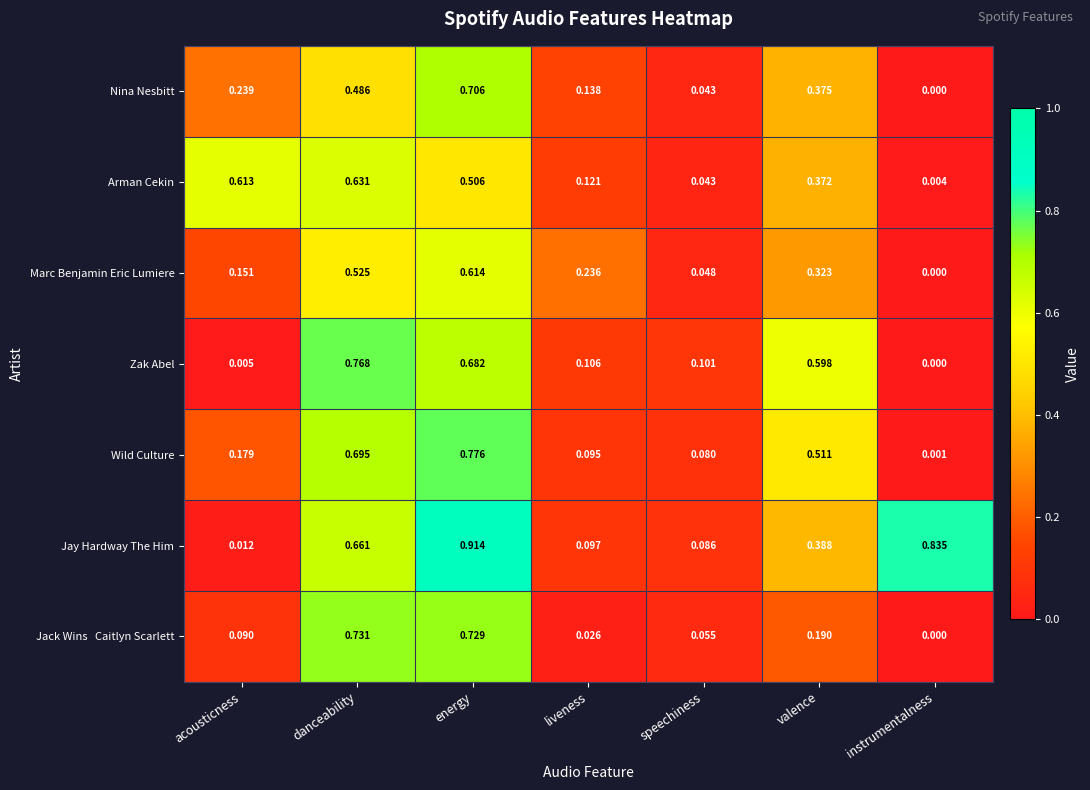

At which category is the sum across all series the highest?

energy